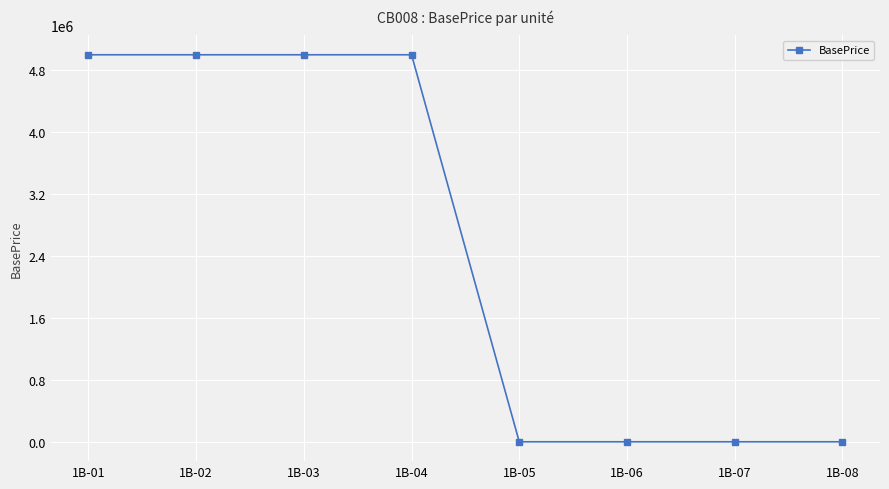

Reading right to left, what are all the values shown in this chart?

0	0	0	0	5000000	5000000	5000000	5000000